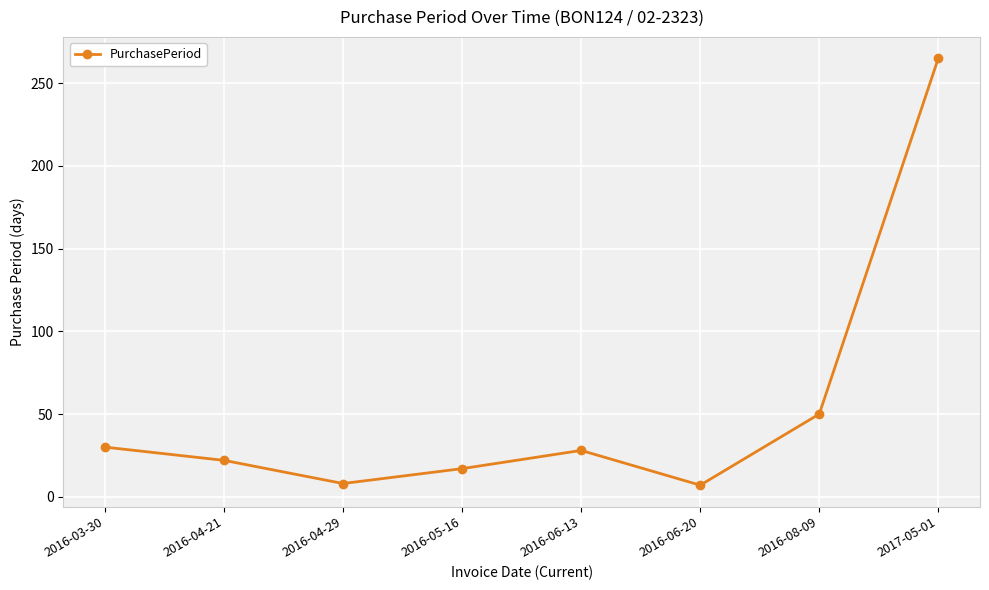

What is the difference between the maximum and minimum values?

258